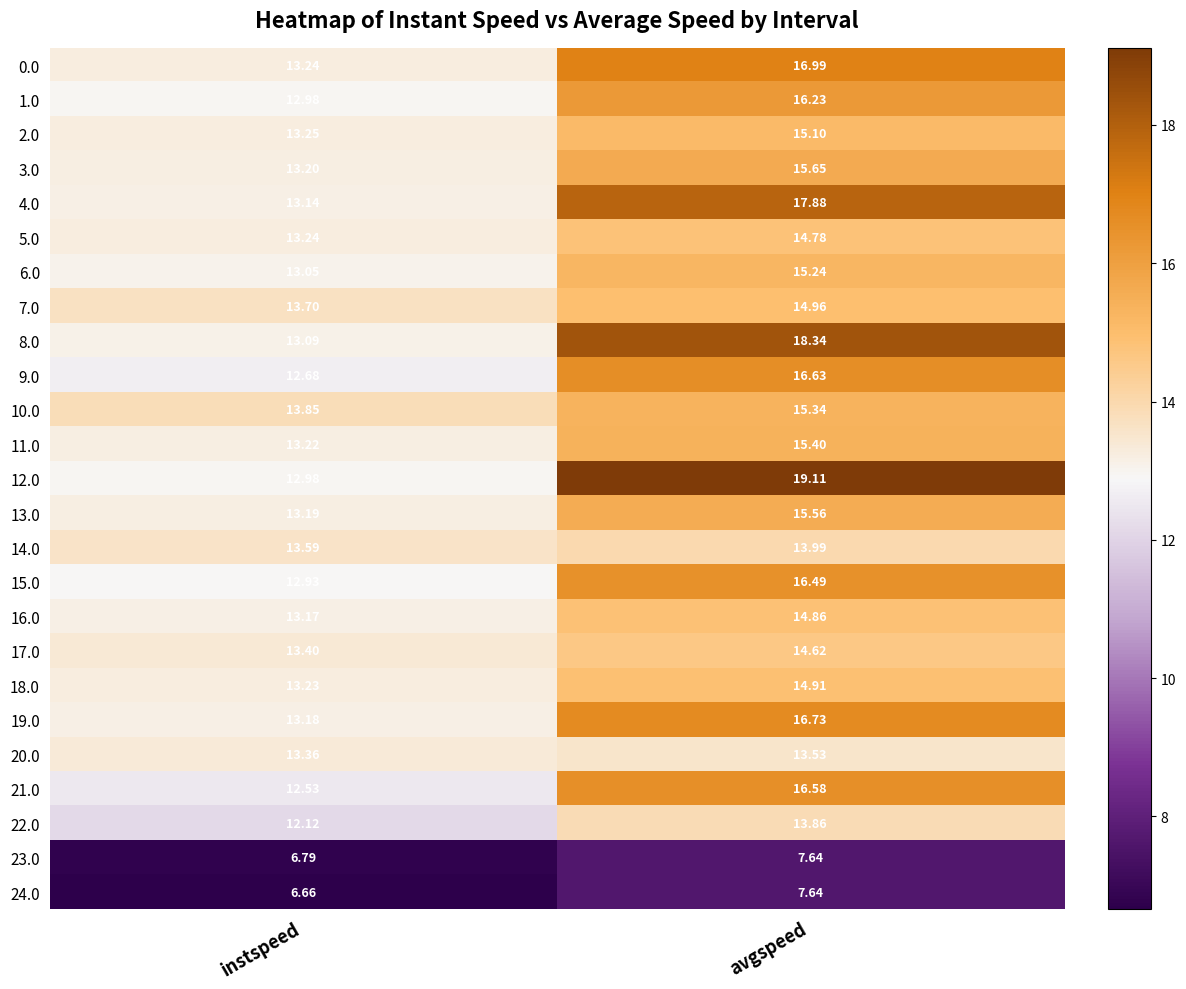

Is the value of 19.0 at instspeed greater than the value of 11.0 at avgspeed?

No